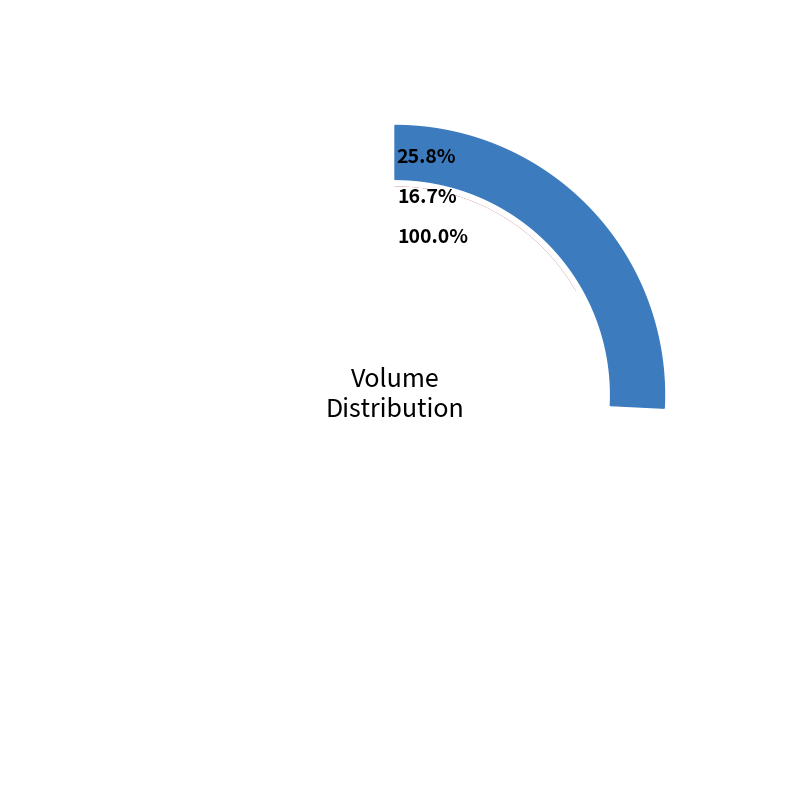

Which slice is the smallest?

2005